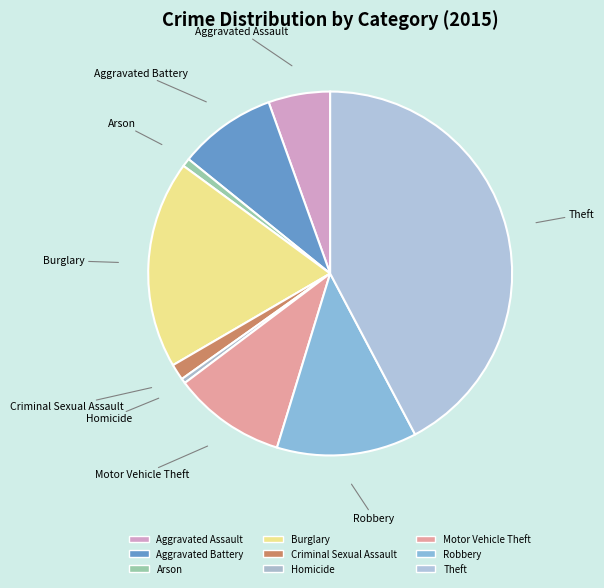

To the nearest percent, what is the difference between the largest and smallest slice percentages?

42%